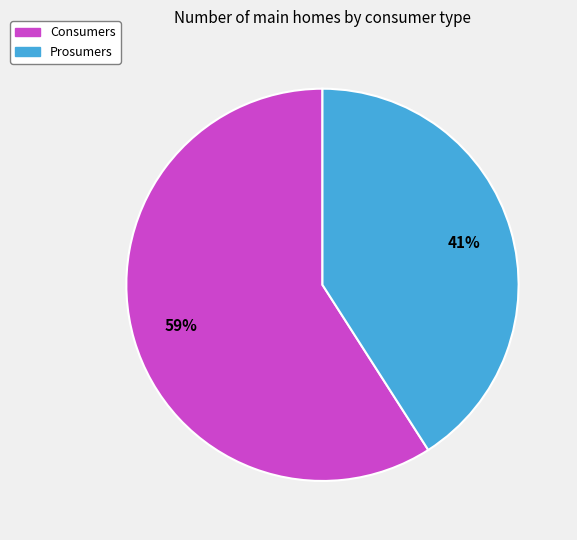

What is the ratio of the value at Prosumers to the value at Consumers?

0.7